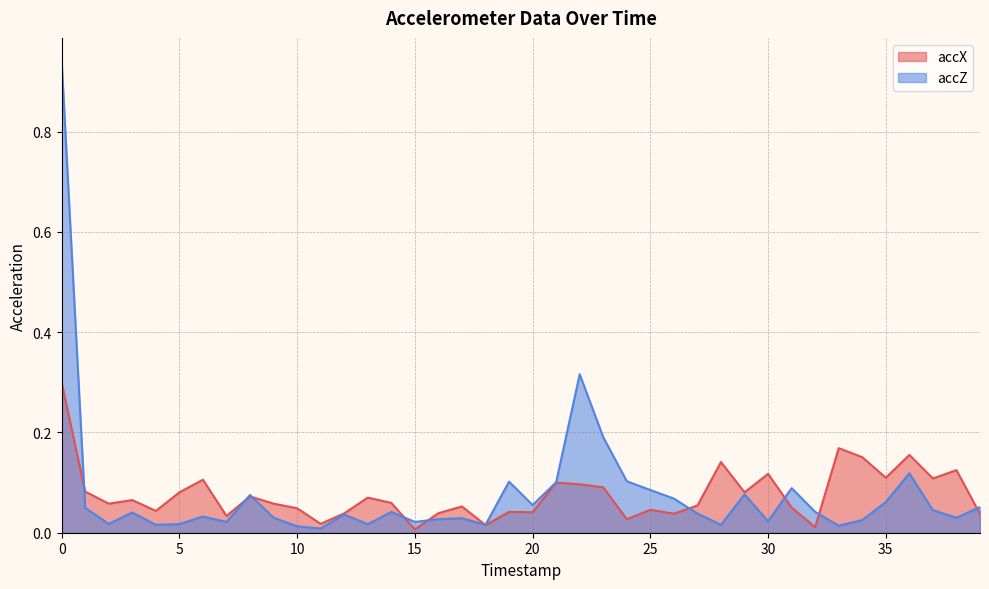

What is the difference between the second highest and minimum values in the accZ series?

0.3